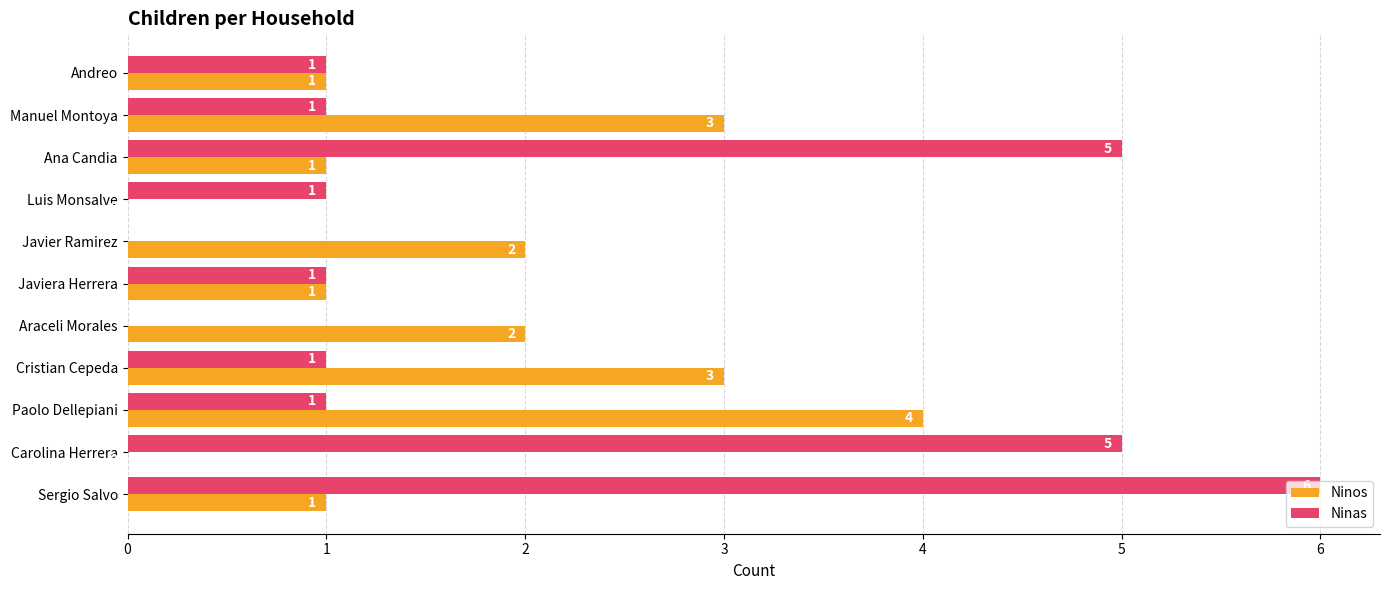

At which label does Ninas reach its peak?

Sergio Salvo